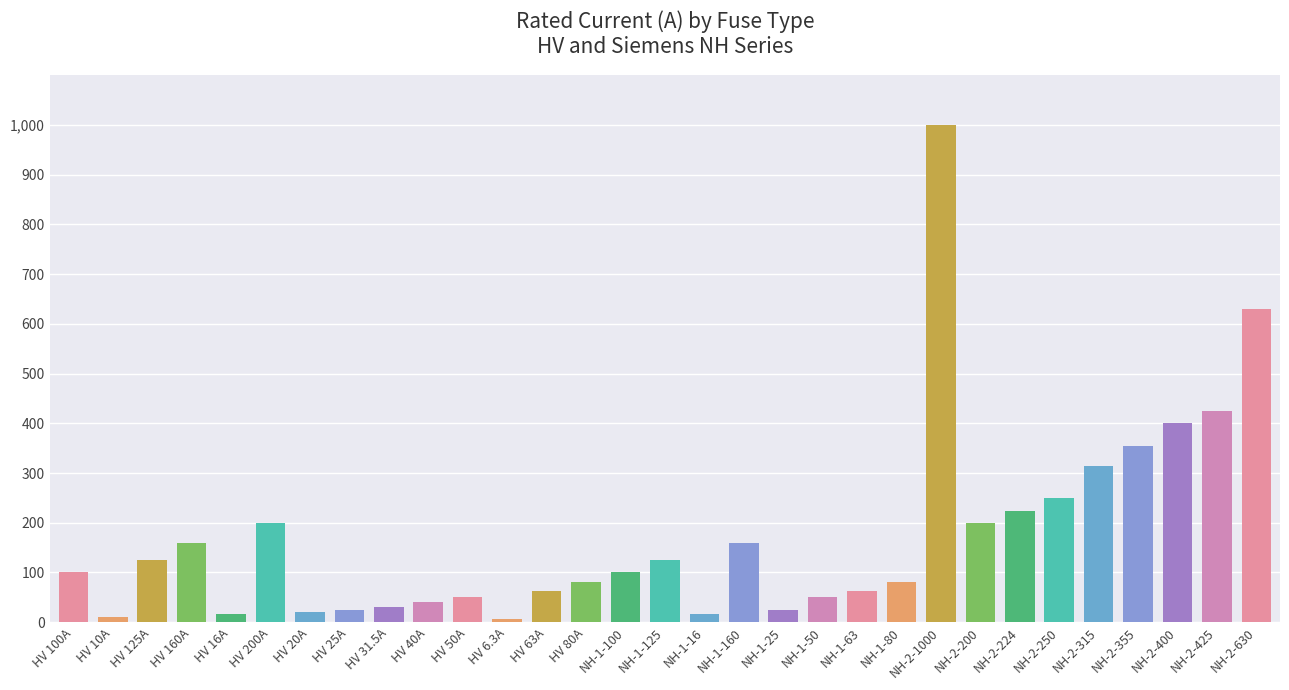

Does the chart contain any negative values?

No